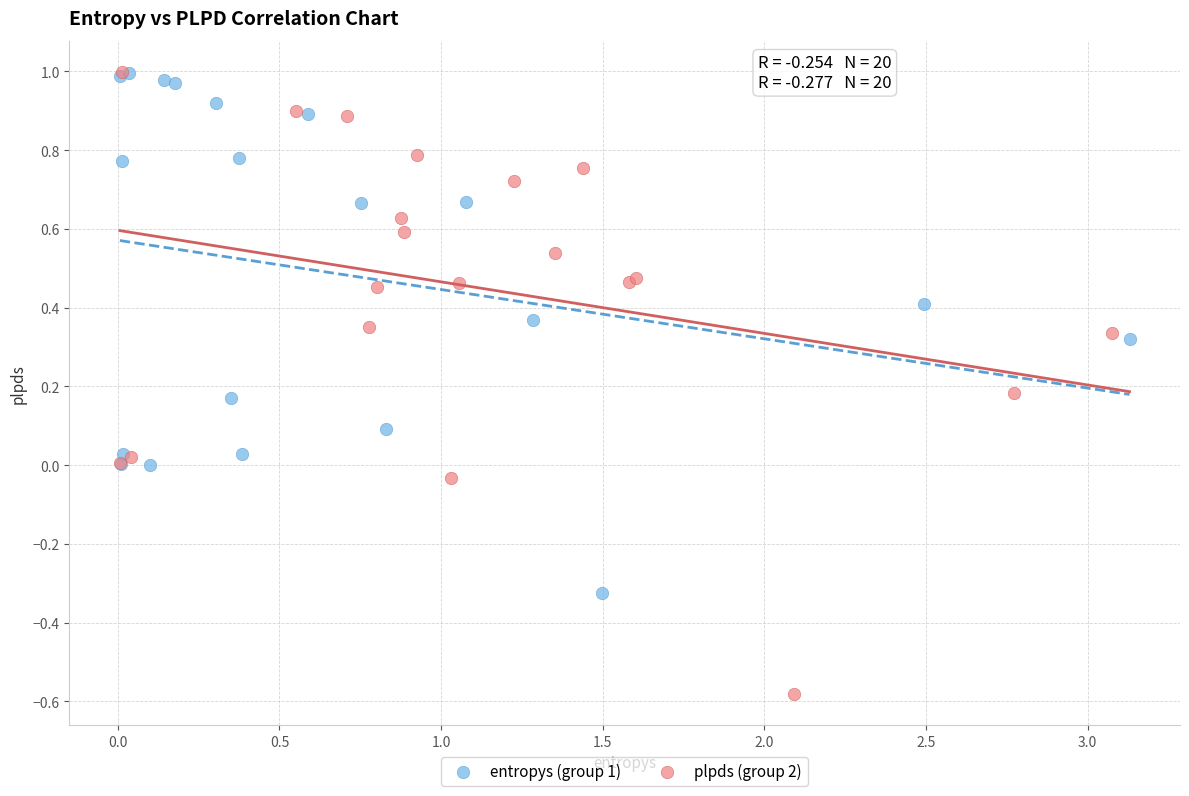

Which series reaches the minimum Y coordinate?

plpds (group 2)